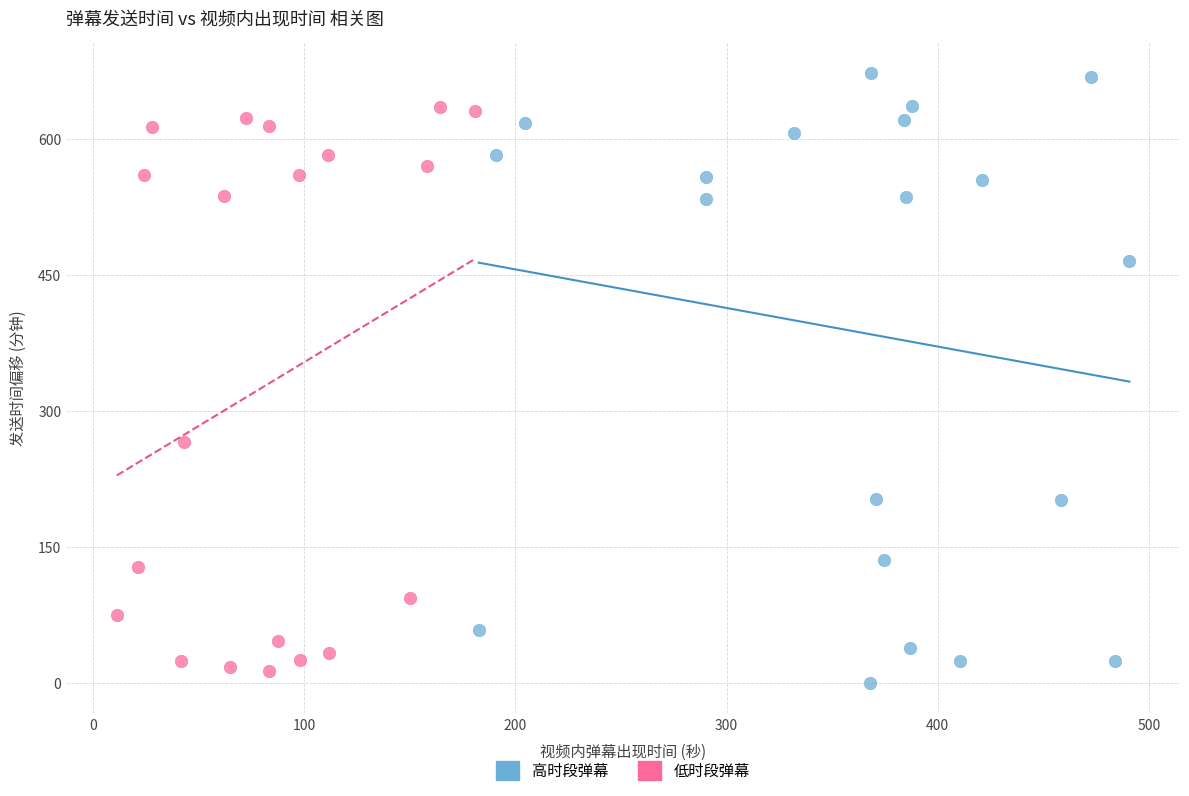

What are all the series names shown in the legend?

高时段弹幕, 低时段弹幕